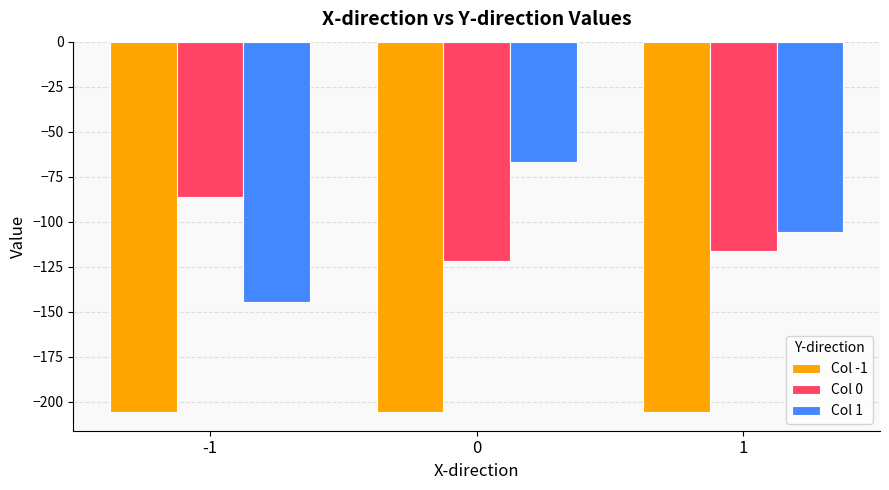

Reading left to right, transcribe all the data shown in this chart.

Col -1: -205.7	-205.7	-205.7
Col 0: -86.0	-121.8	-116.1
Col 1: -144.7	-66.6	-105.9